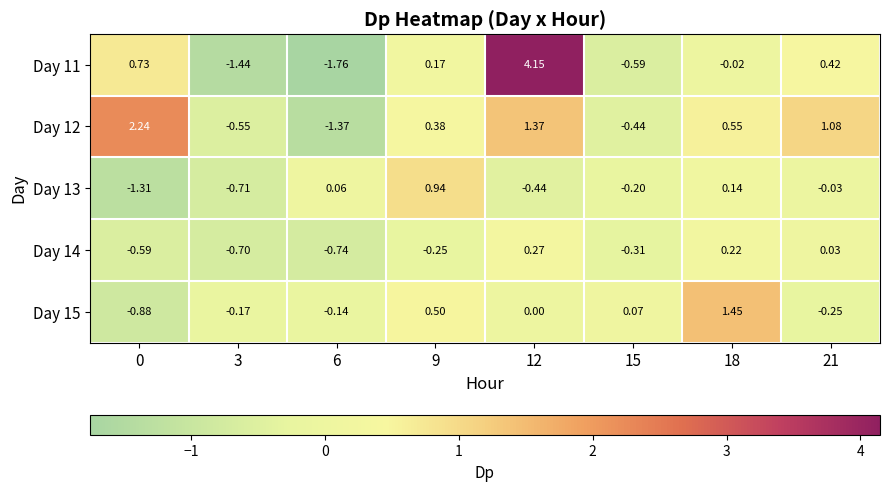

Which series has the largest range (max minus min)?

Day 11